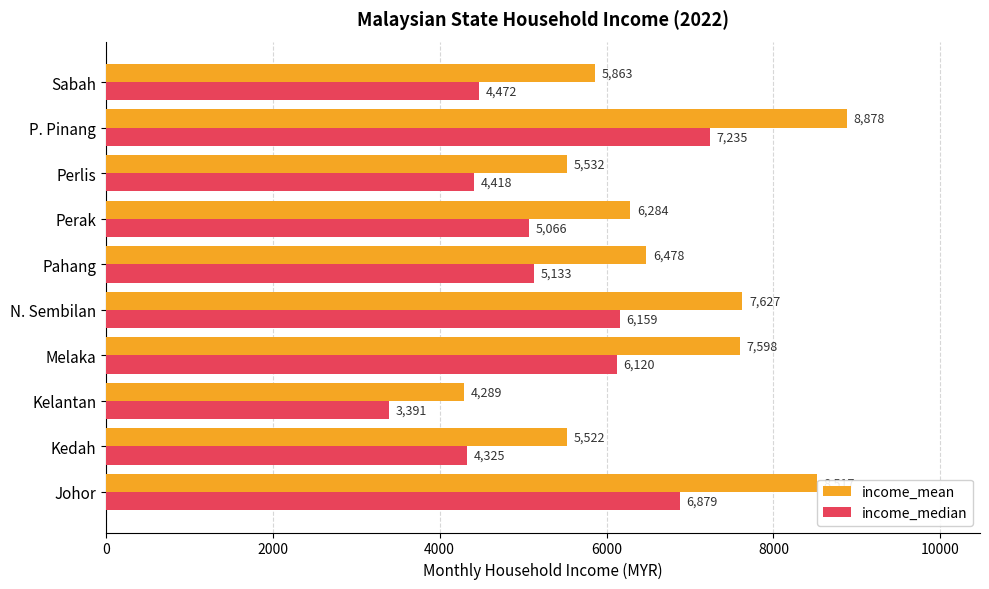

List the series in order of their overall mean, lowest first.

income_median, income_mean